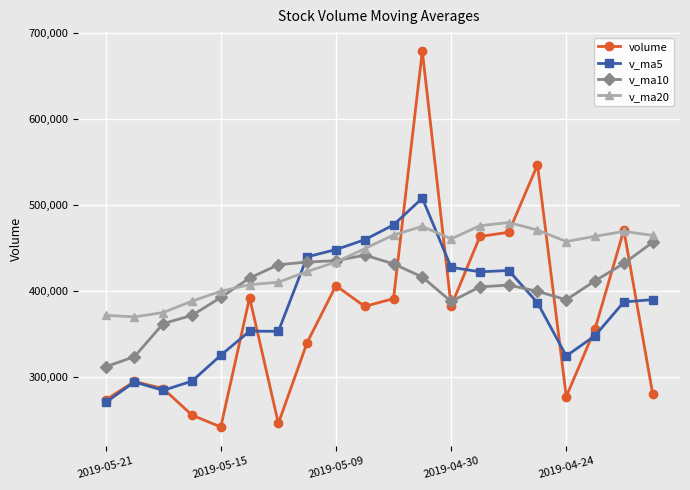

True or false: v_ma20 and v_ma5 cross at least once.

True